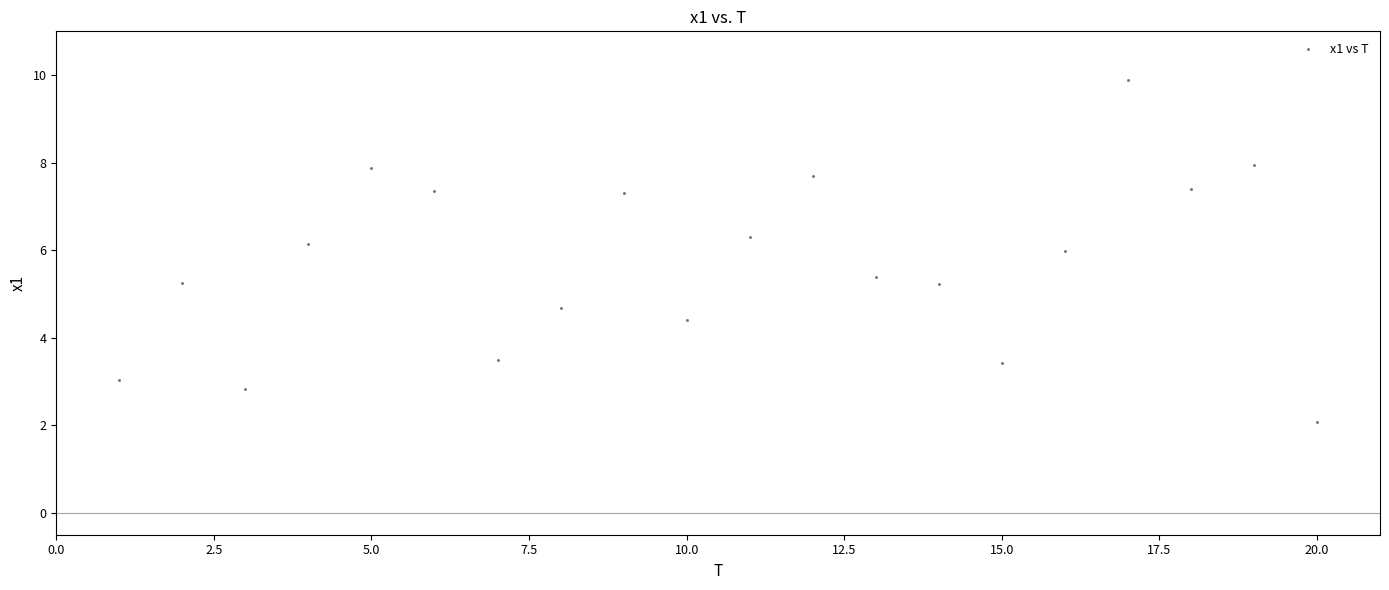

What is the range of X values (max minus min)?

19.0